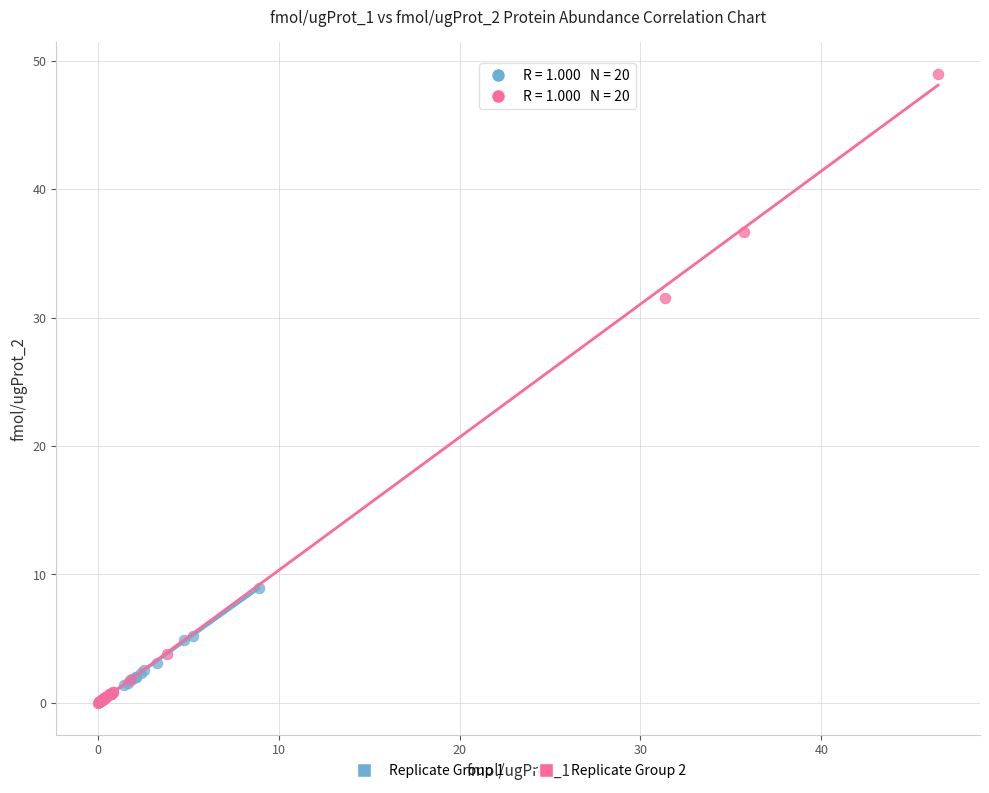

Which series has the largest Y range (max minus min)?

Replicate Group 2